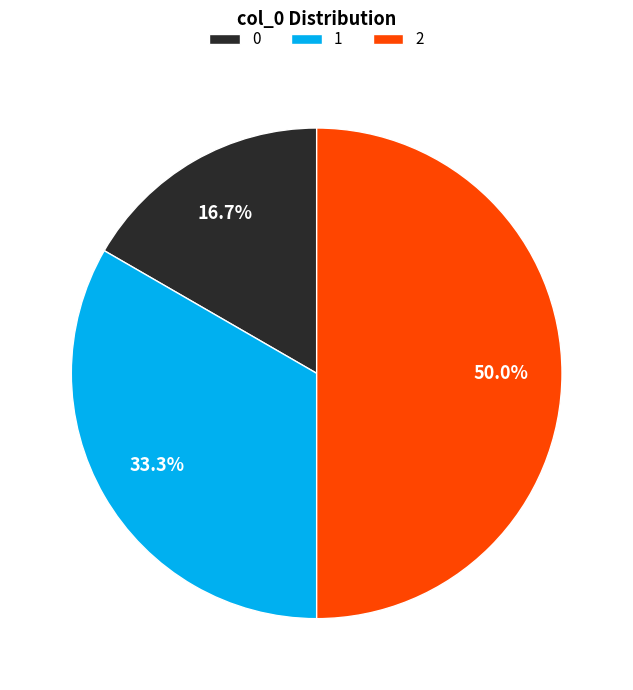

How many slices are in this pie chart?

3